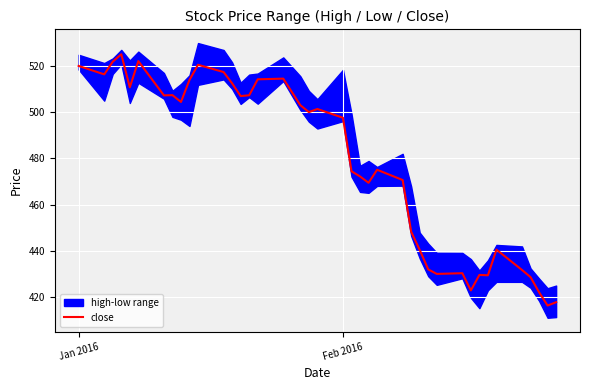

What is the lowest value of the close series?

416.3